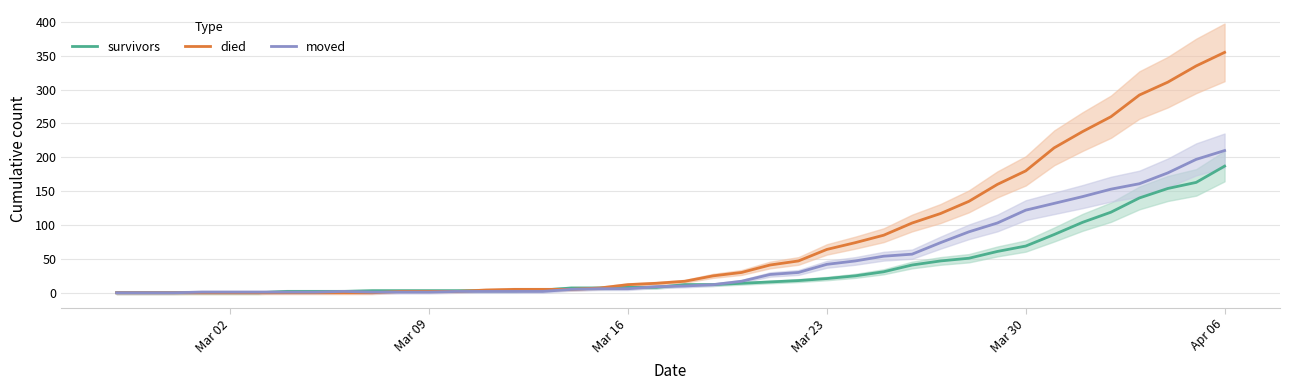

How many categories are shown in the chart?

40